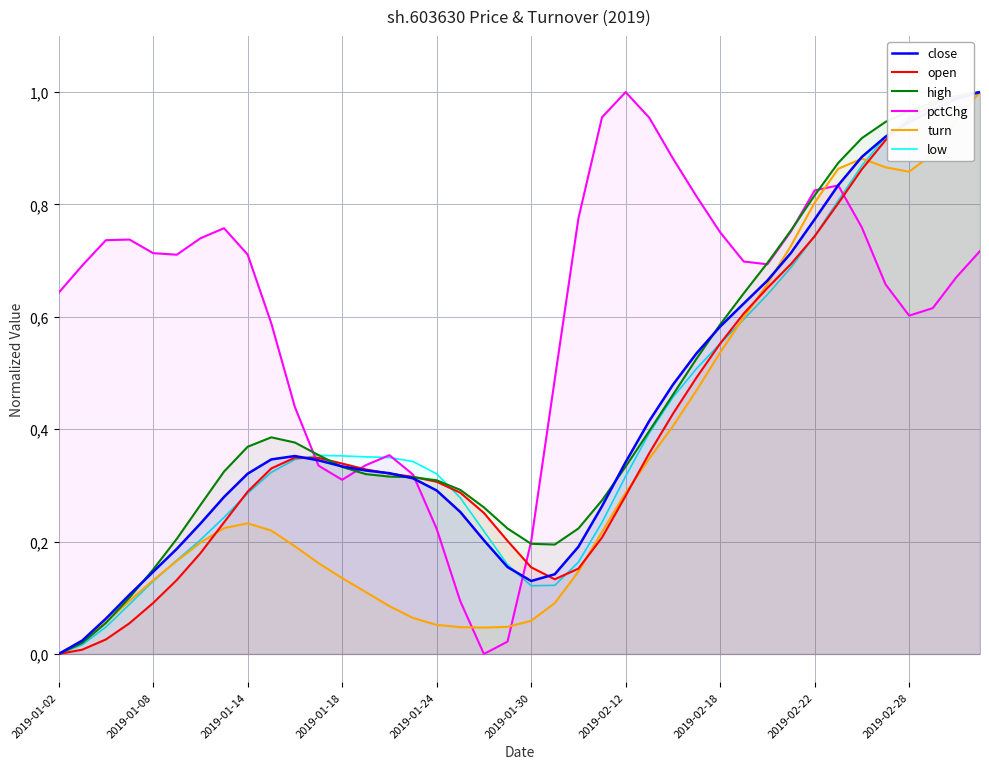

How many intersections are there between pctChg and low?

5